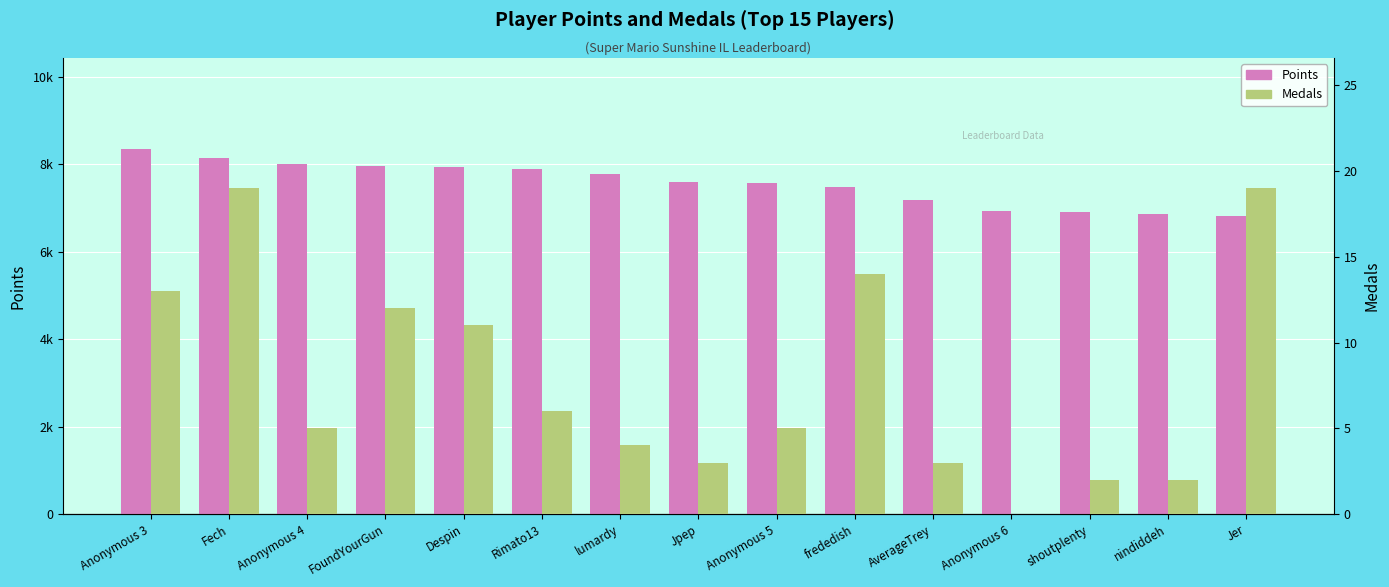

Rank the series by their average value, from highest to lowest.

Points, Medals